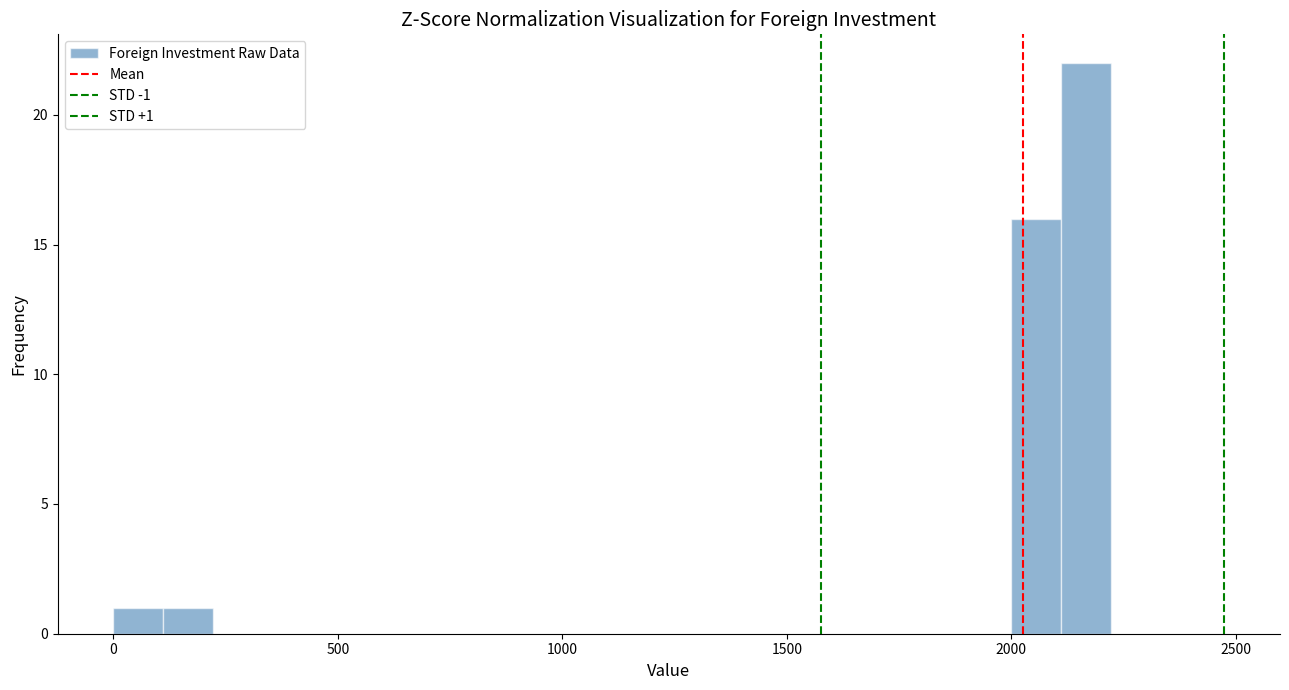

Read against the x-axis, roughly where is the centre of the tallest bar?

2150